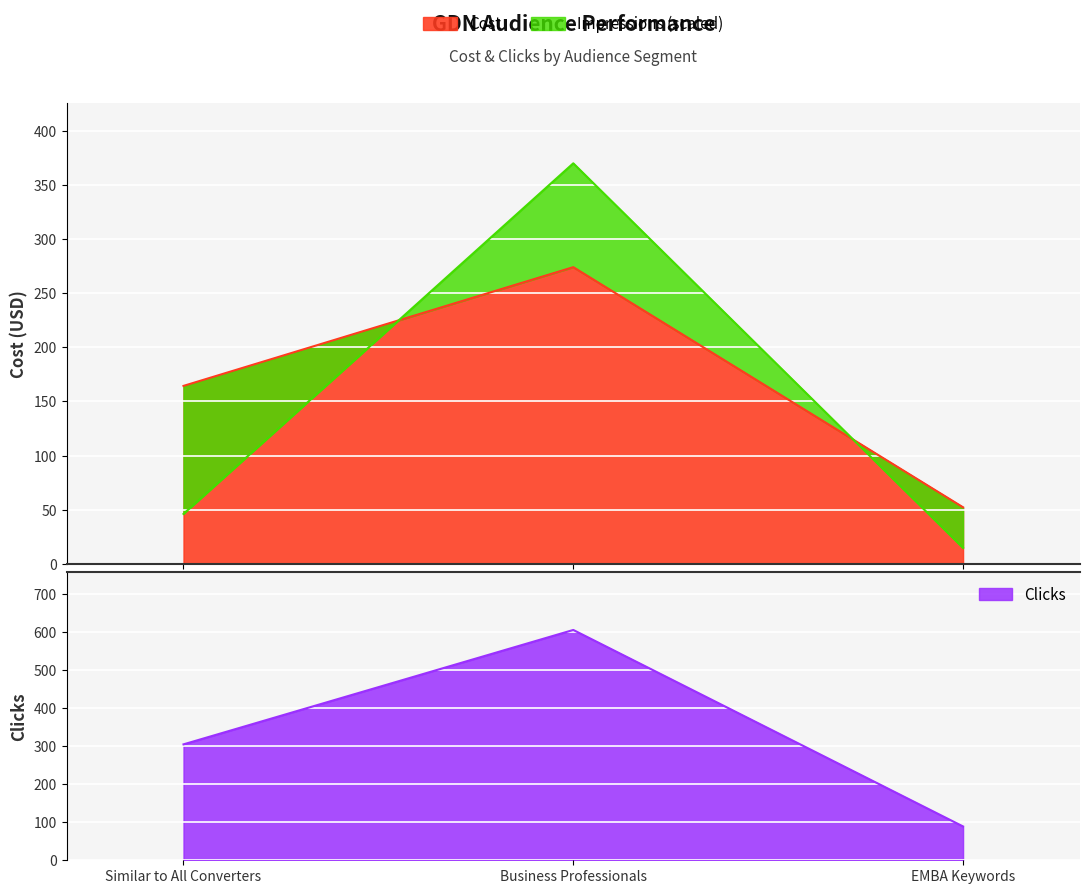

What is the highest value of the Clicks series?

606